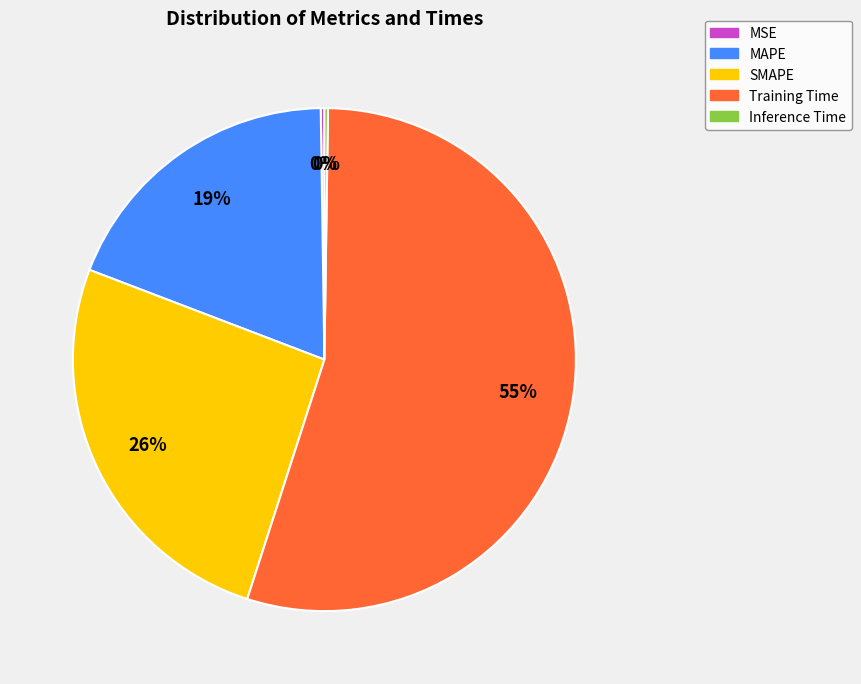

Which has a higher value, MAPE or SMAPE?

SMAPE